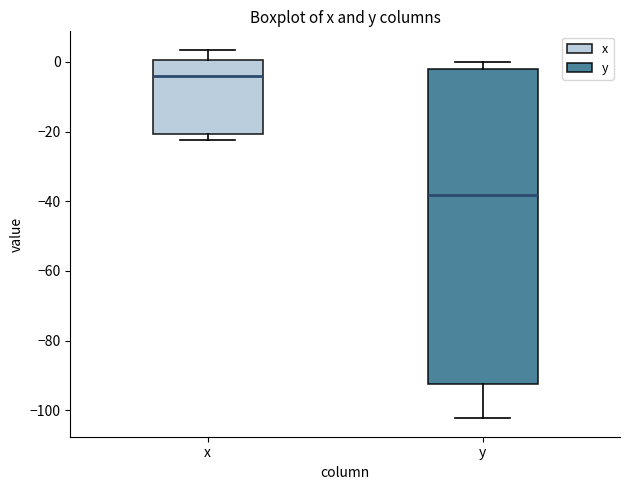

Reading left to right, transcribe this box plot: for each box, give where its median line is, the range the box spans, and where its two whiskers end, as read against the y-axis. The values are not printed on the chart, so give them approximately, as read against the axis.

x: median -4, box -20 to 0, whiskers -22 to 4
y: median -38, box -92 to -2, whiskers -102 to 0